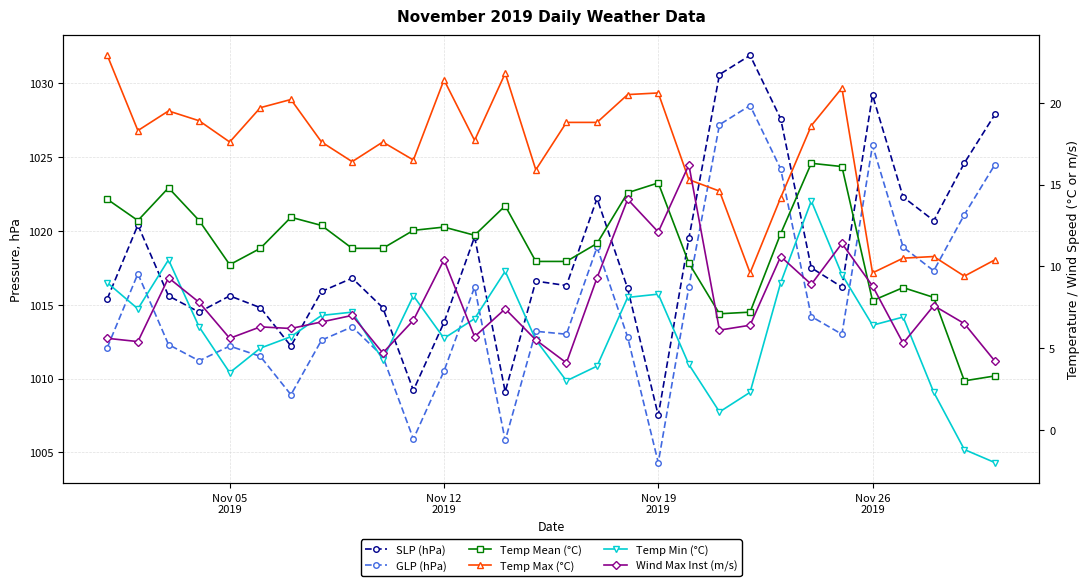

What is the difference between the maximum and minimum values in the Wind Max Inst (m/s) series?

12.1